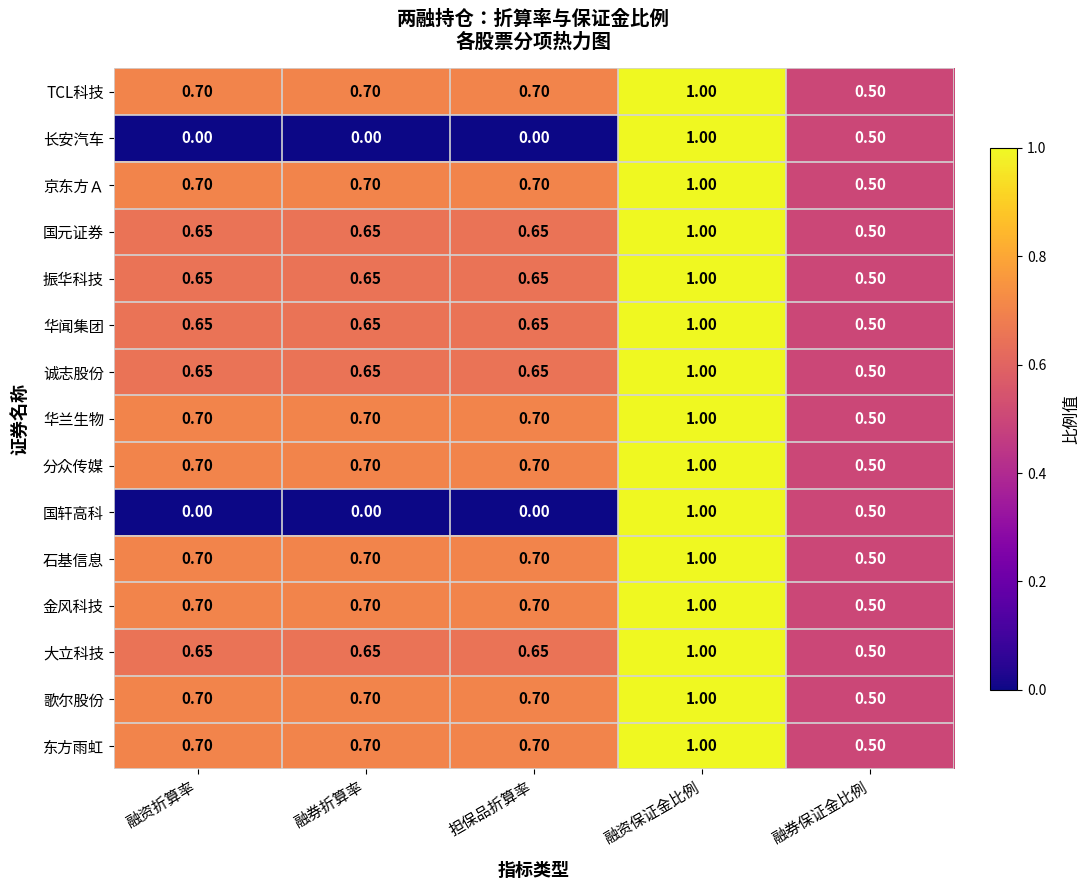

At which label is 诚志股份 closest to 0?

融券保证金比例